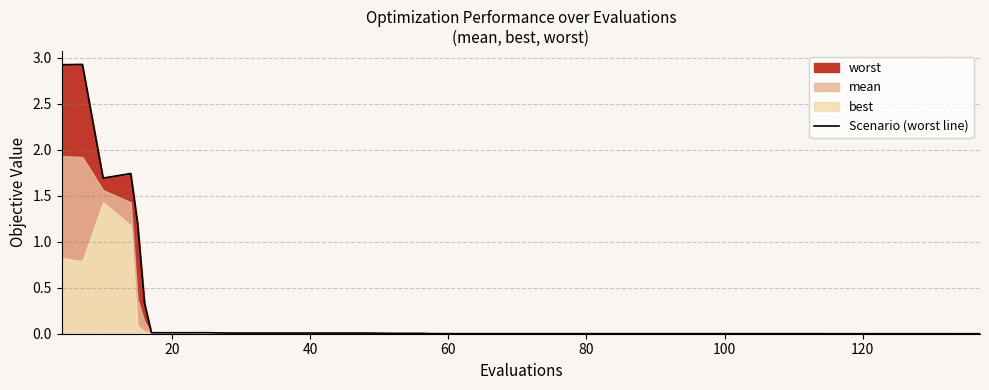

What is the maximum value shown in the chart?

2.9